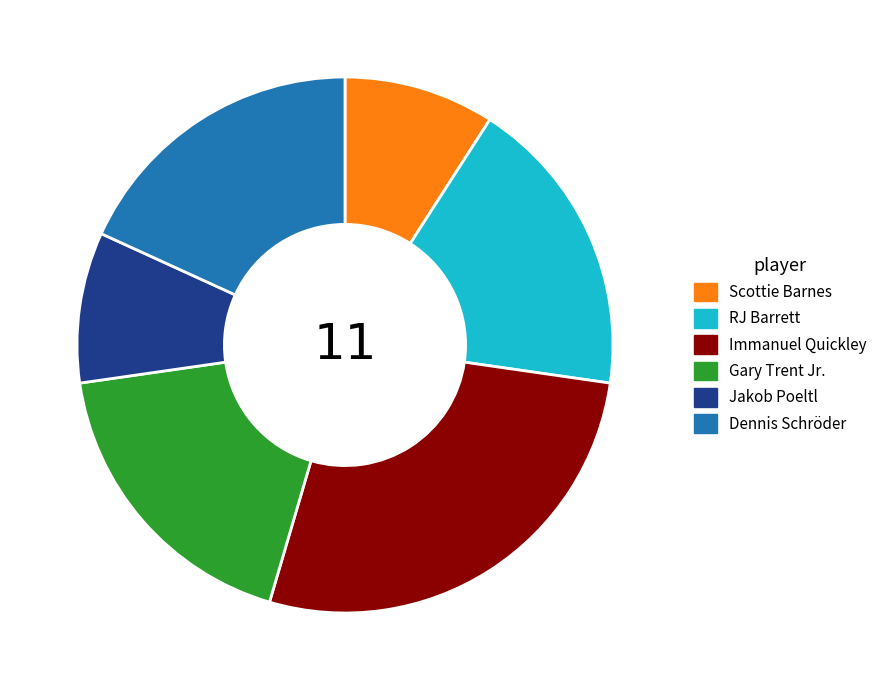

What is the largest slice in the pie chart?

Immanuel Quickley